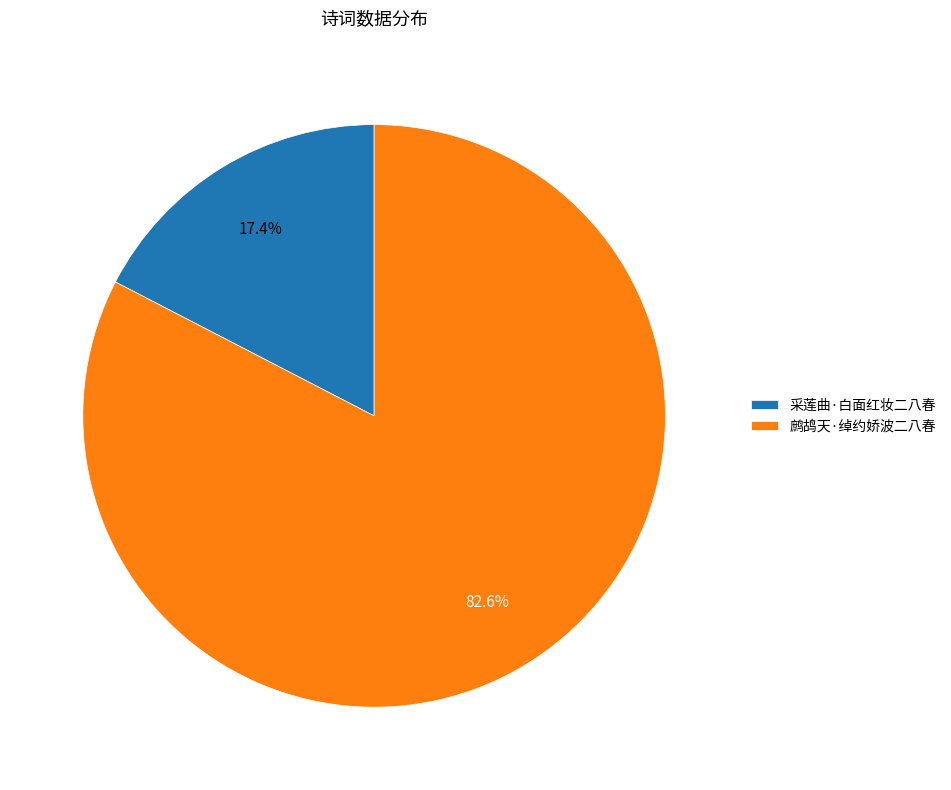

Which slice represents more than half of the pie?

鹧鸪天·绰约娇波二八春